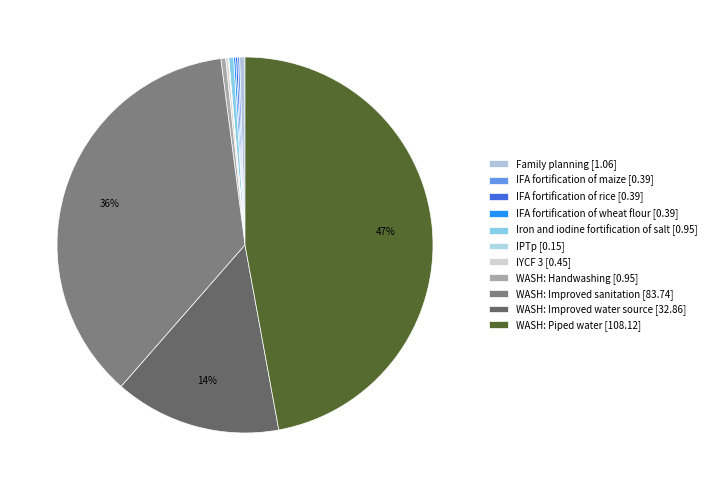

True or false: WASH: Improved water source accounts for 14% of the total.

True